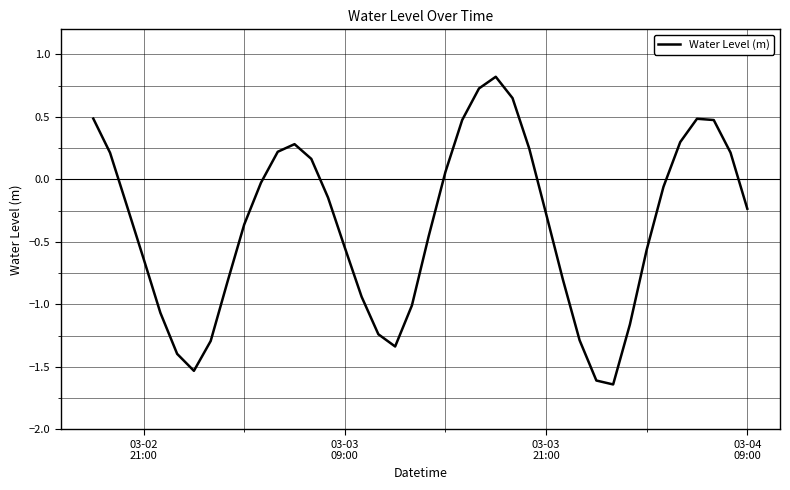

Reading left to right, extract all data points from this chart.

0.5	0.2	-0.2	-0.6	-1.1	-1.4	-1.5	-1.3	-0.8	-0.4	-0.0	0.2	0.3	0.2	-0.1	-0.5	-0.9	-1.2	-1.3	-1.0	-0.5	0.1	0.5	0.7	0.8	0.7	0.2	-0.3	-0.8	-1.3	-1.6	-1.6	-1.2	-0.6	-0.1	0.3	0.5	0.5	0.2	-0.2